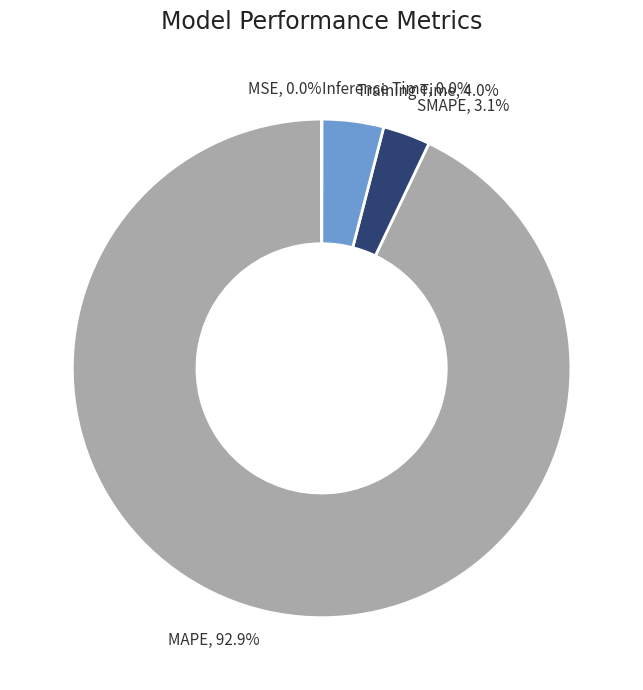

Combined, what portion of the pie is Training Time and MAPE?

96.9%